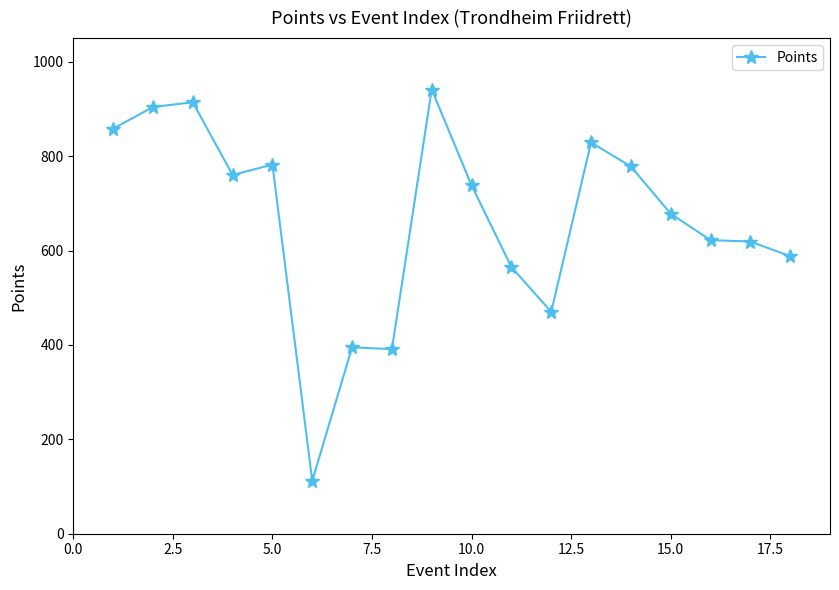

What is the greatest value displayed?

941